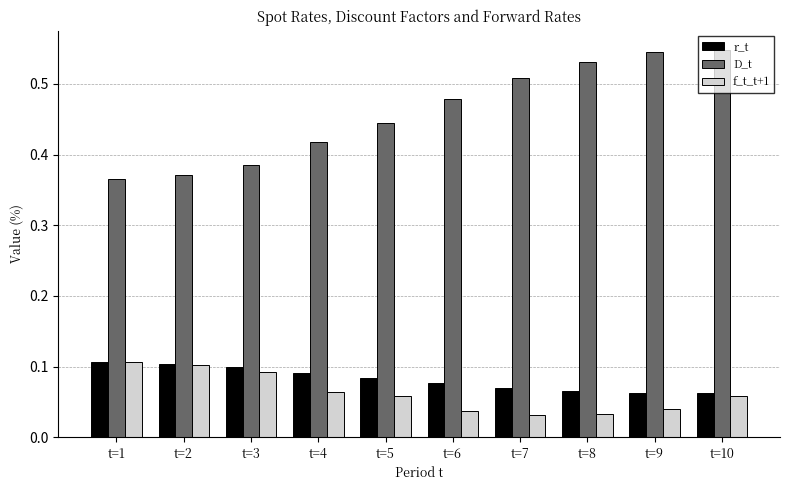

Is the value of r_t at t=1 greater than the value of D_t at t=3?

No